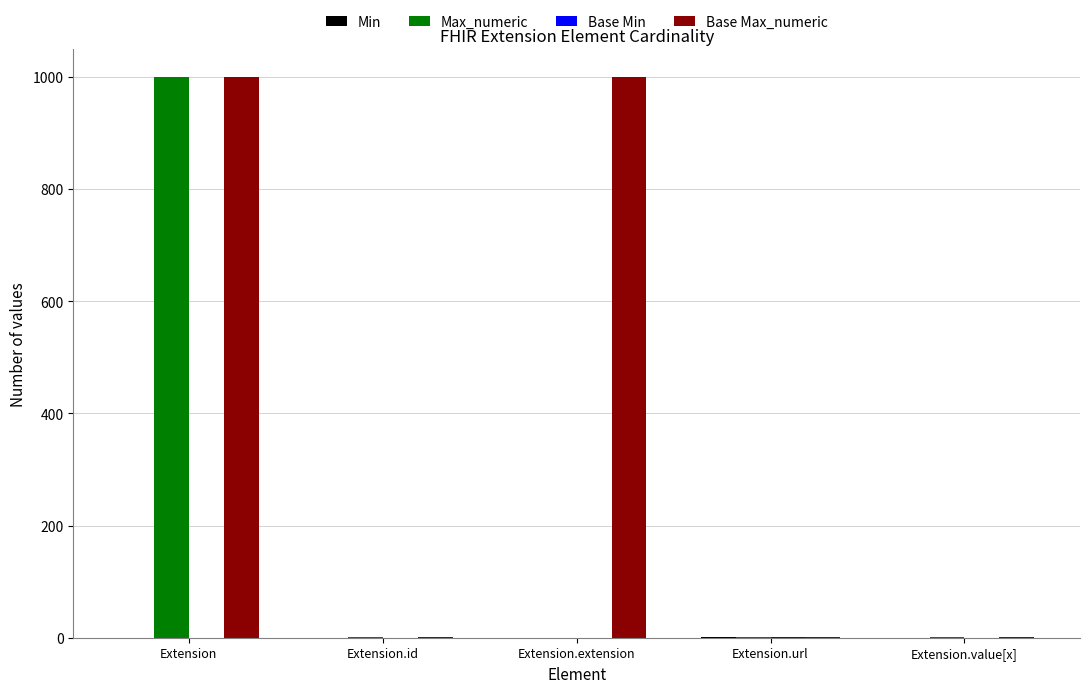

At which category is the sum across all series the highest?

Extension